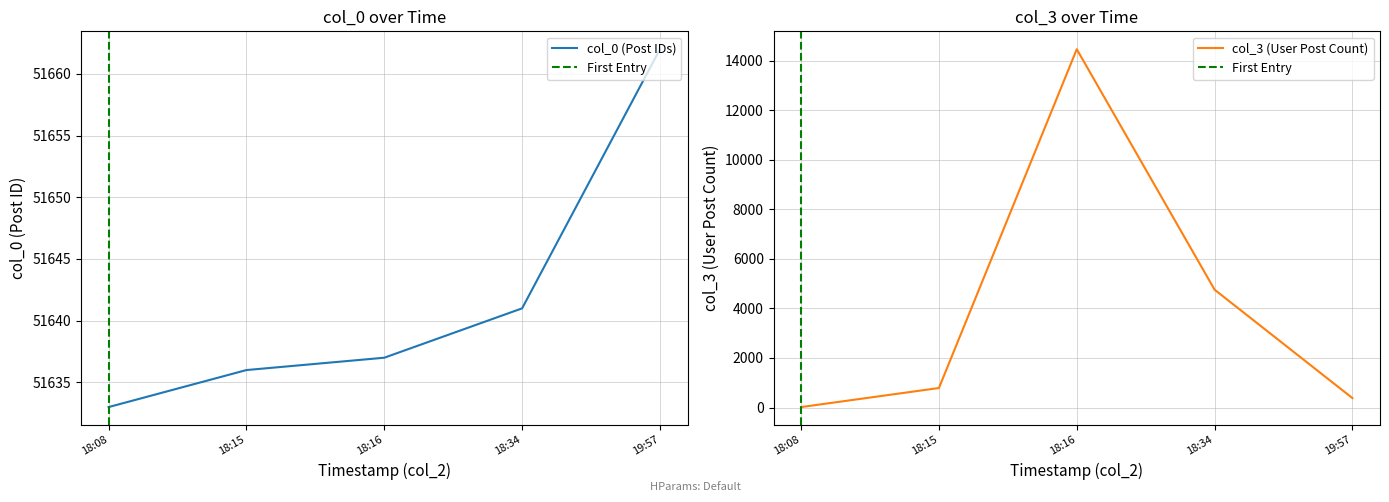

Reading right to left, what are all the values shown in this chart?

col_0: 51662	51641	51637	51636	51633
col_3: 380	4754	14456	787	18